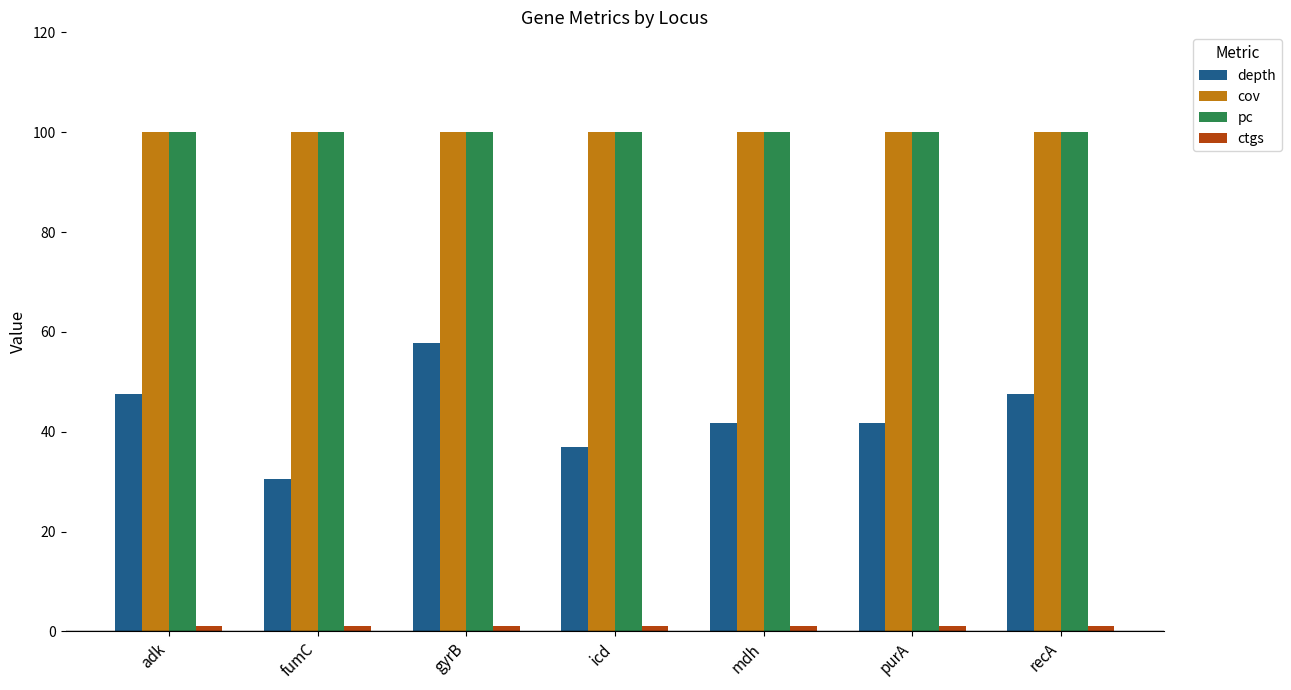

Is the value of cov at gyrB greater than the value of depth at icd?

Yes